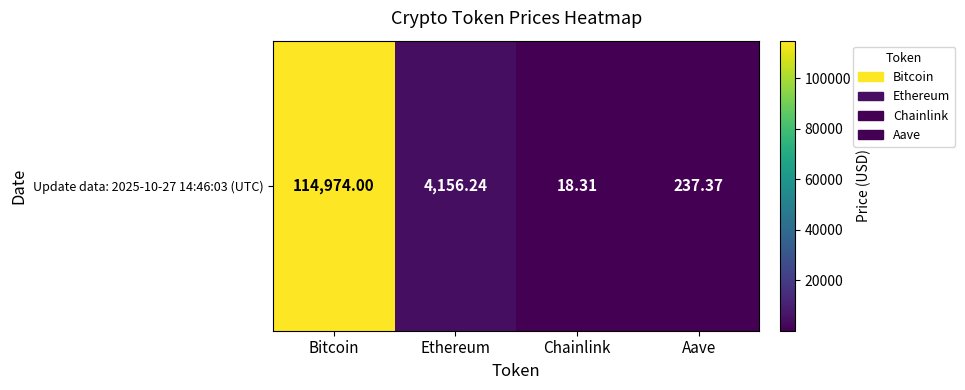

How many data points are above 4156?

2